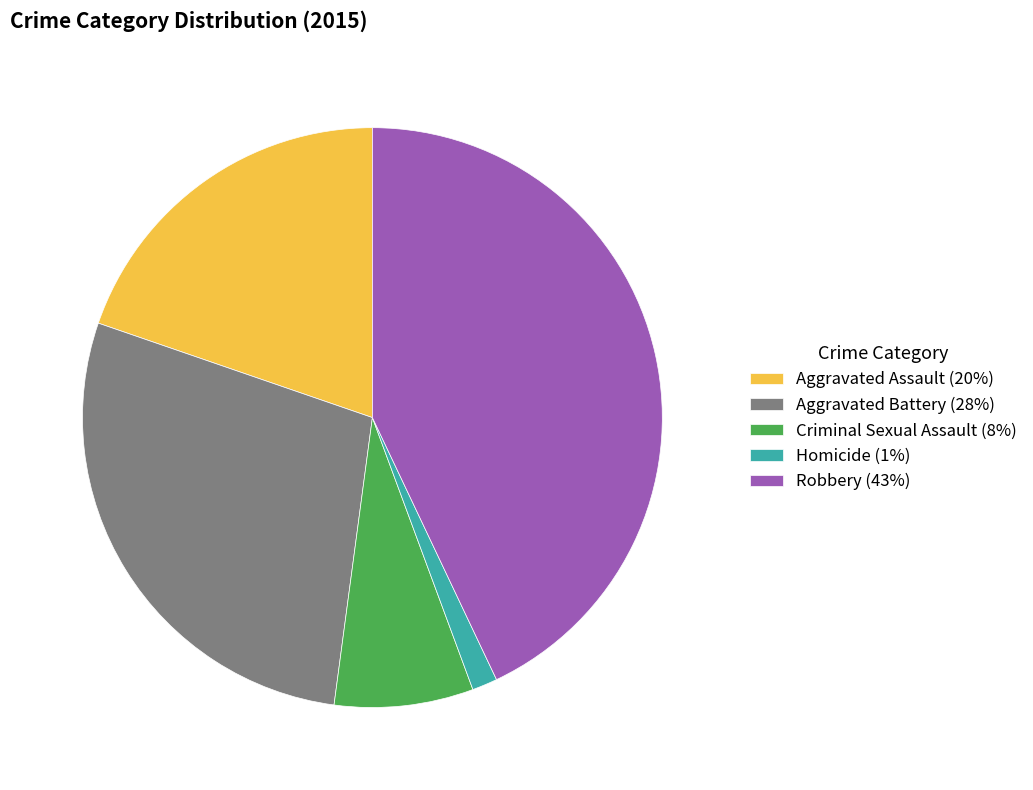

How many slices are in this pie chart?

5